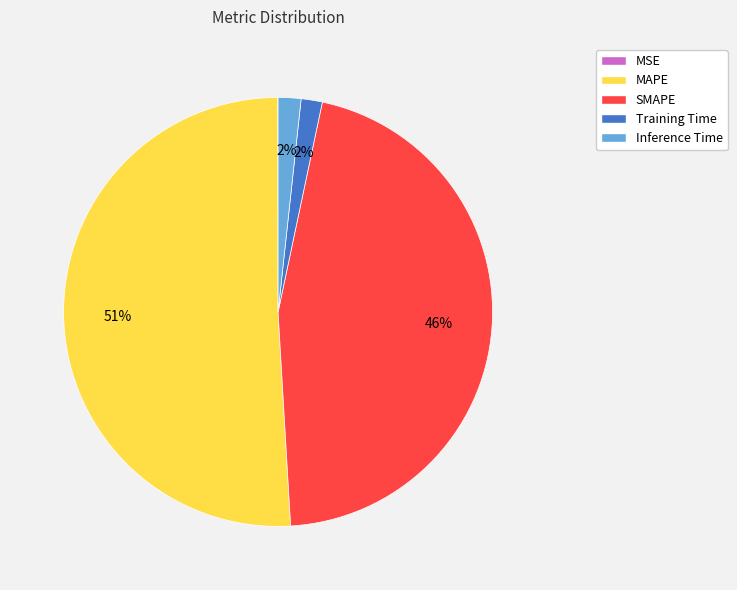

True or false: Training Time accounts for 2% of the total.

True